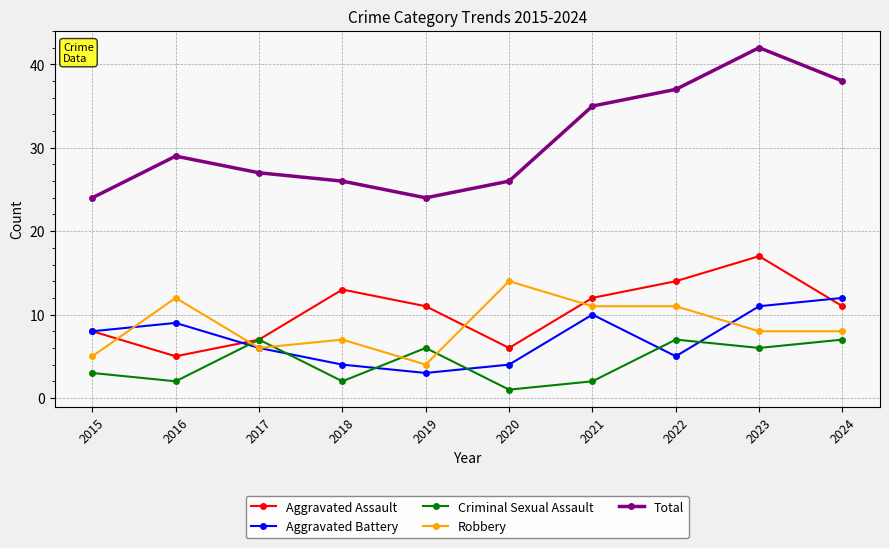

Rank the series by their maximum value, from lowest to highest.

Criminal Sexual Assault, Aggravated Battery, Robbery, Aggravated Assault, Total